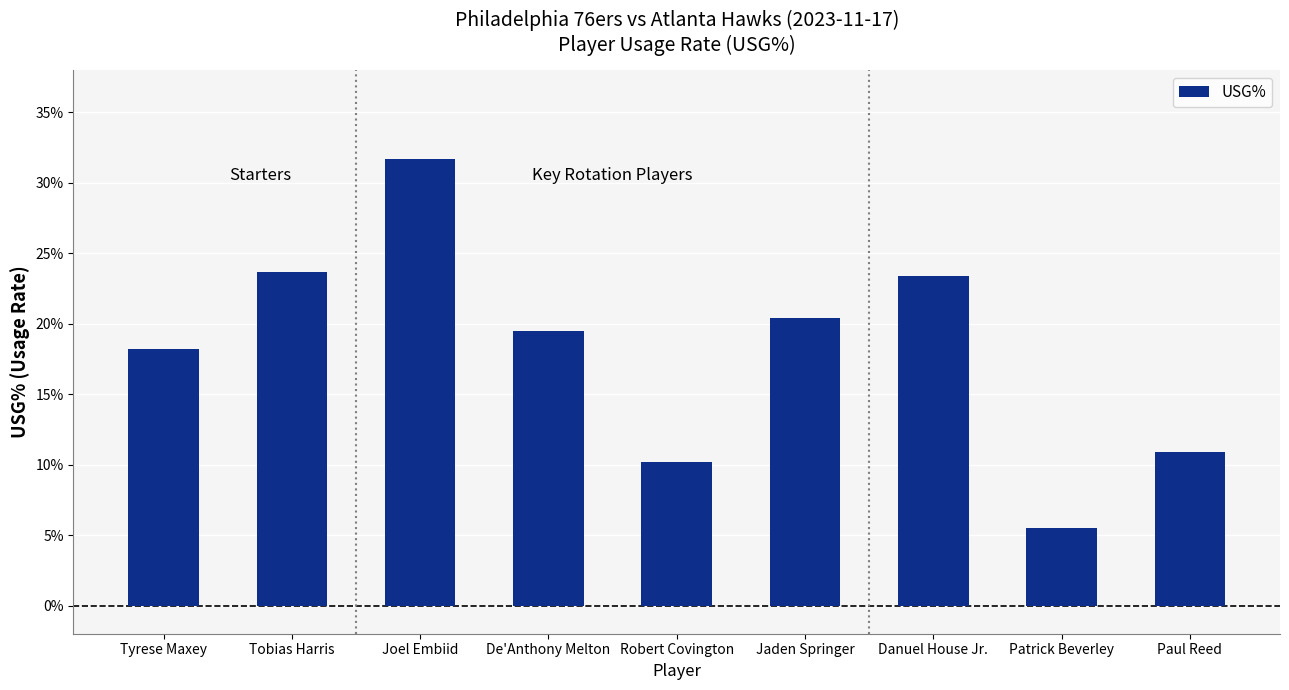

The value at Tobias Harris is 23.7. True or false?

True